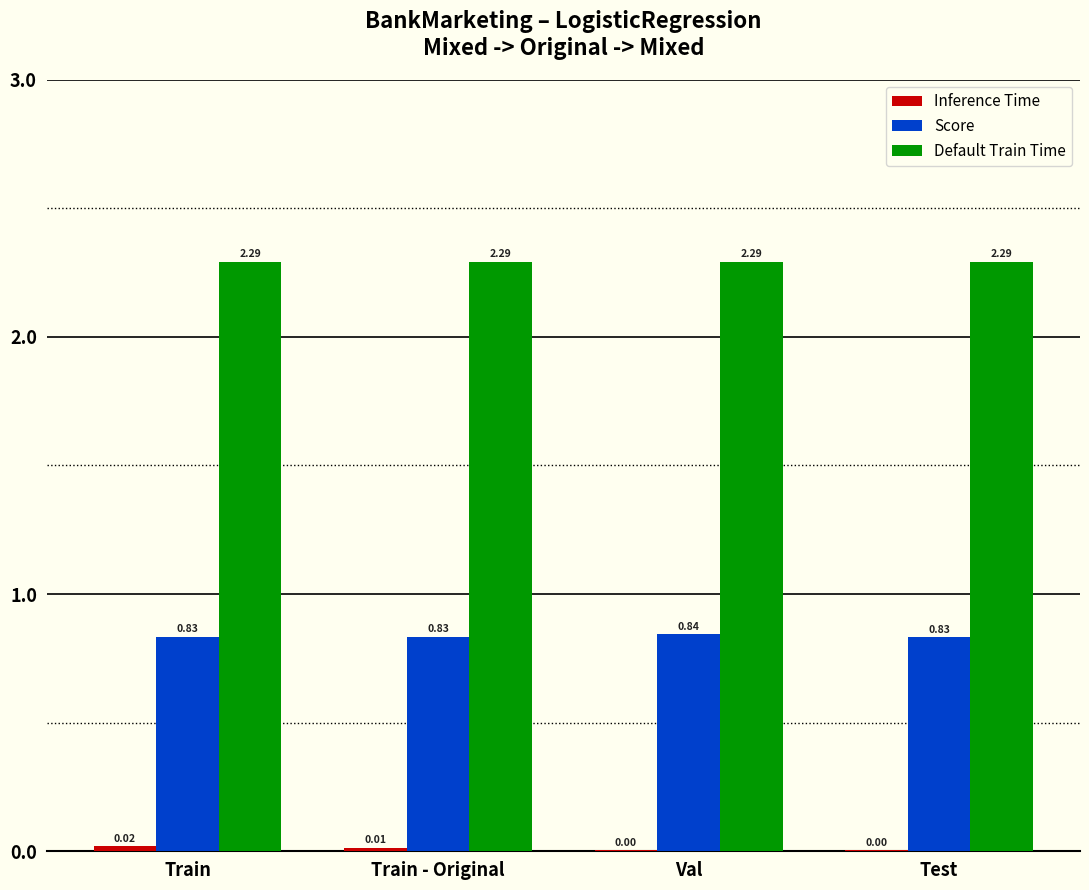

Count the number of data series in this chart.

3